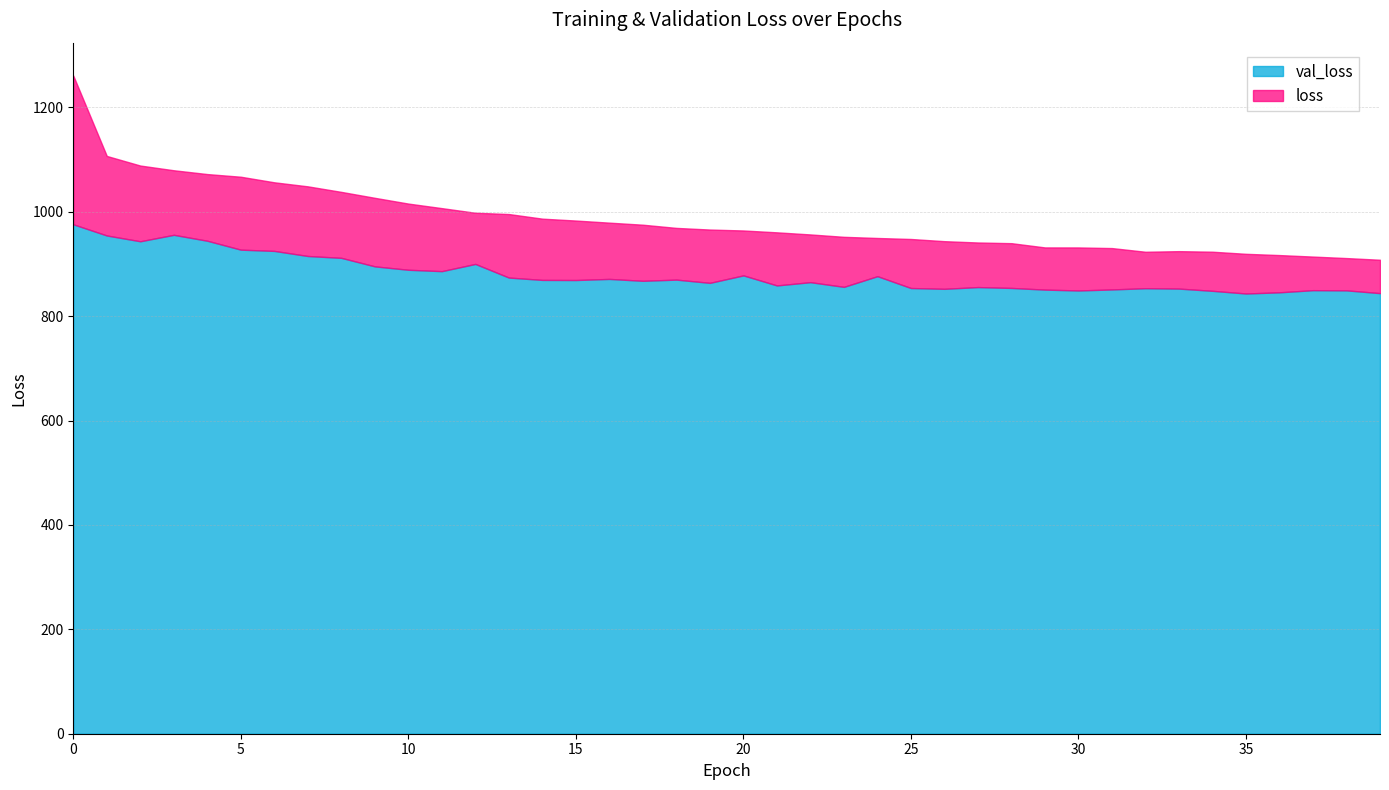

True or false: val_loss and loss intersect in this chart.

False